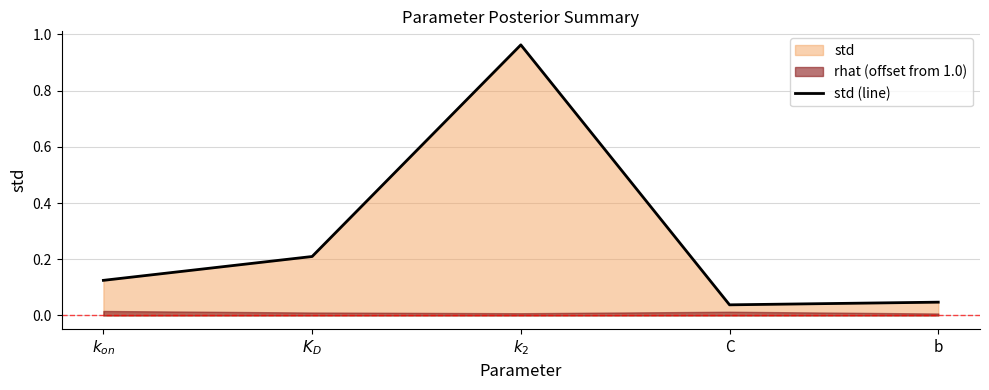

What is the approximate value at $k_2$?

1.0